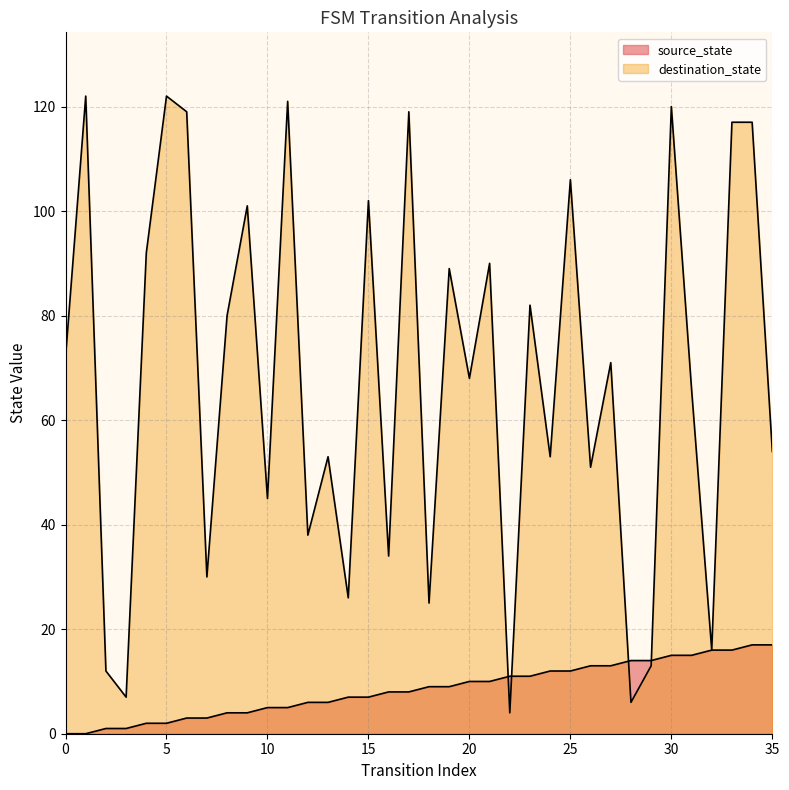

At which category is the sum across all series the highest?

30